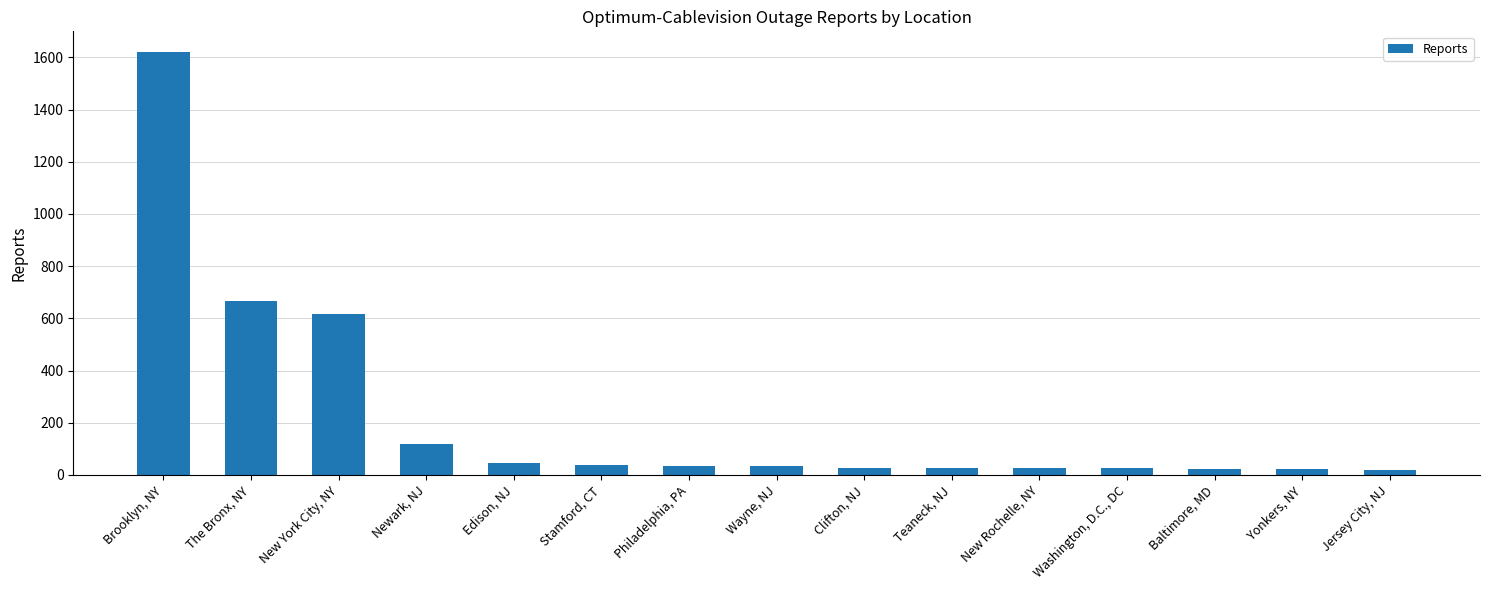

Between New Rochelle, NY and Newark, NJ, which is larger?

Newark, NJ